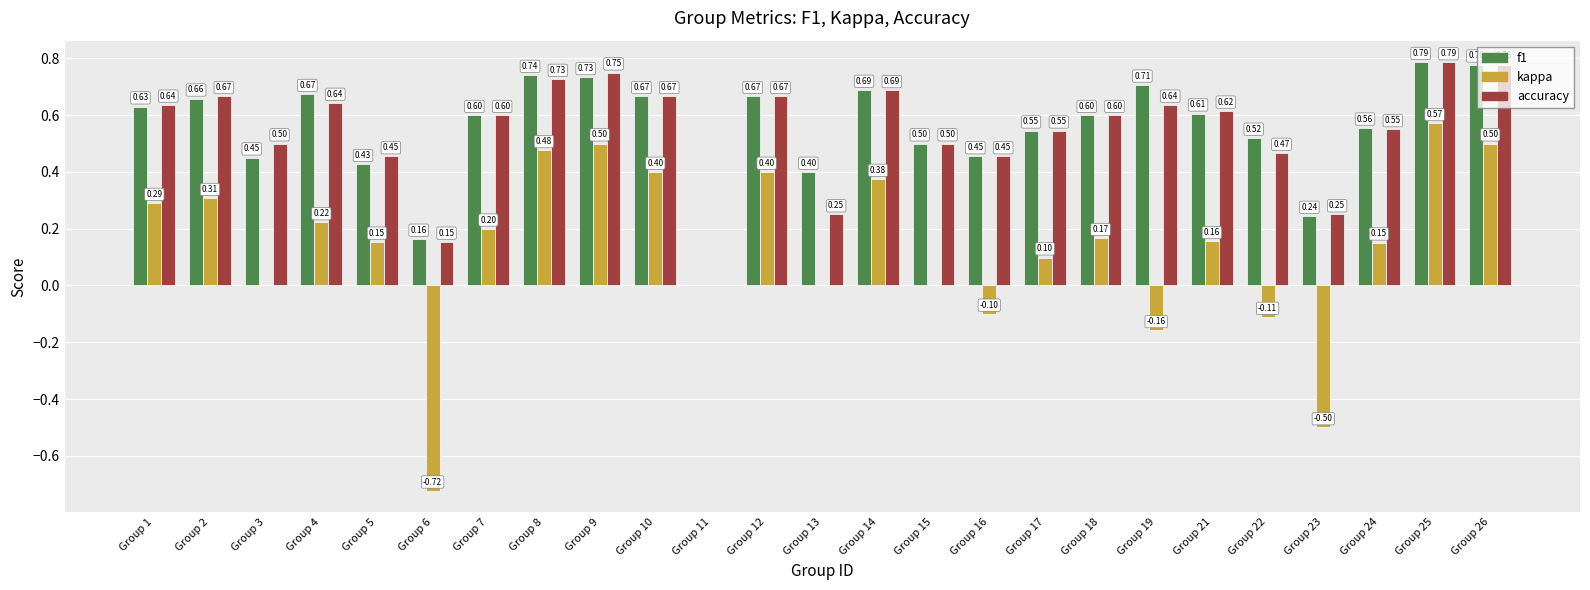

What is the total value across all series at Group 26?

2.1